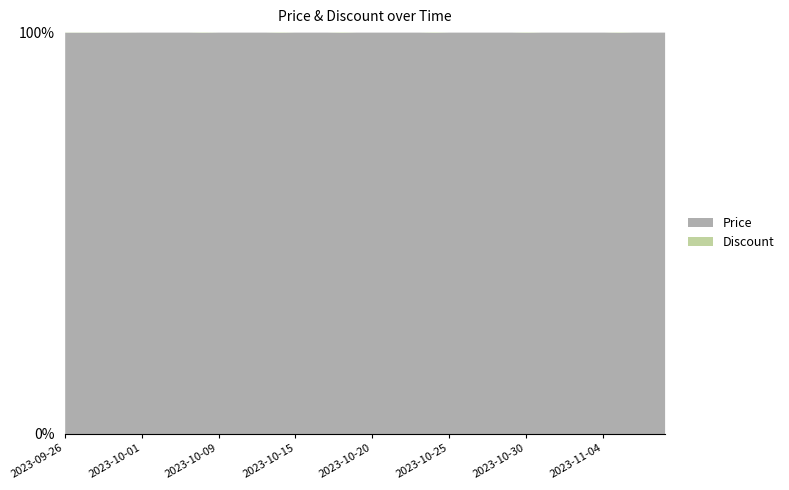

At which category does Price reach its first local valley?

2023-10-08